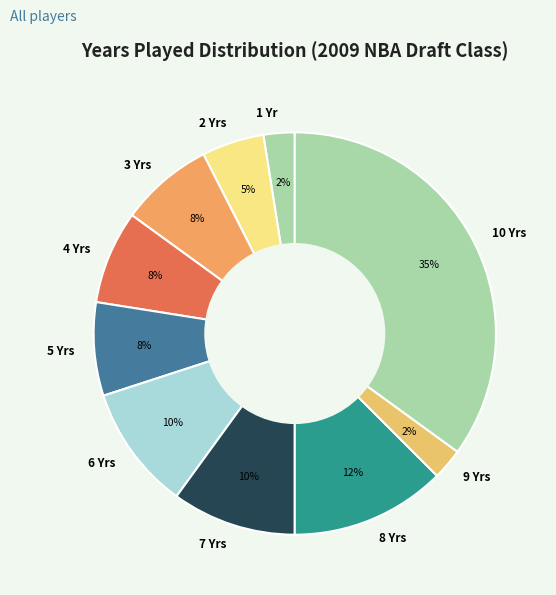

Is it true that 3 Yrs is 8% of the pie?

True